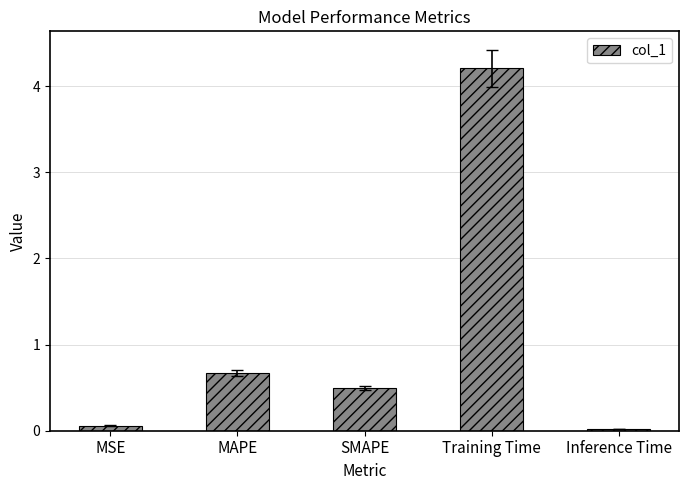

What is the change in value from MSE to SMAPE?

+0.4